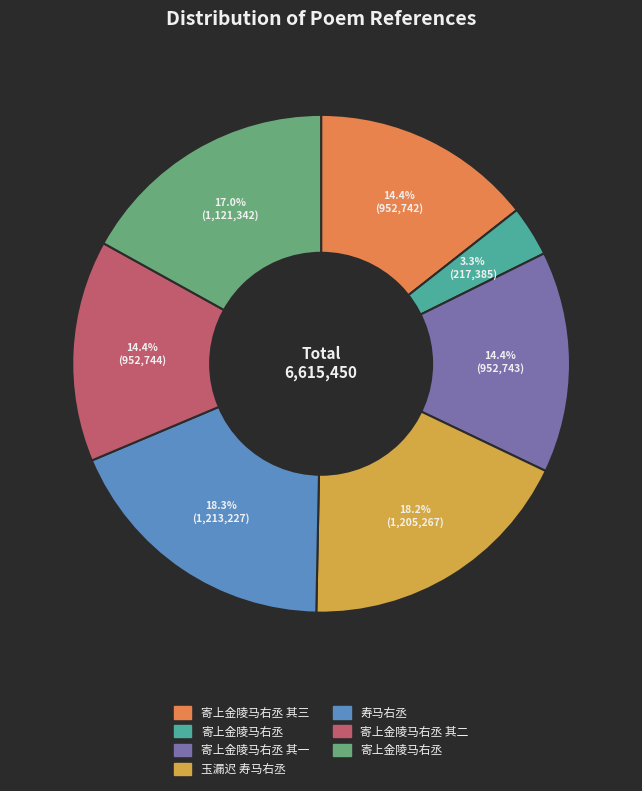

Does any single category account for the majority?

No